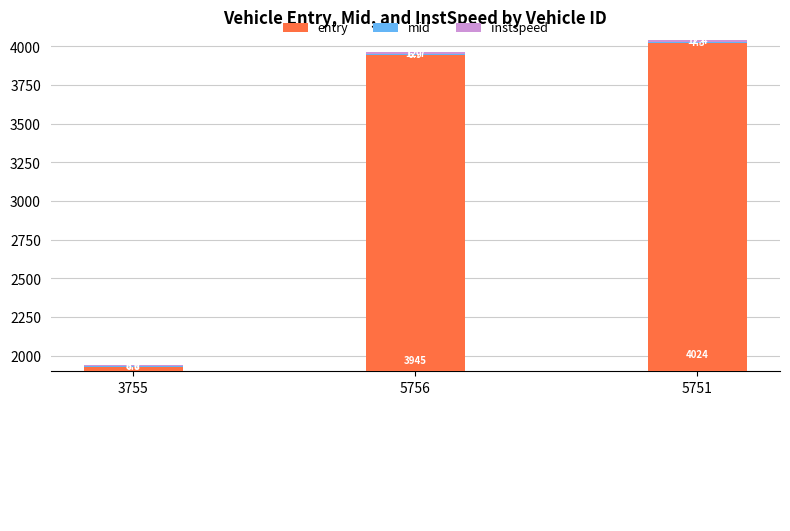

What position from the left is 5756?

2